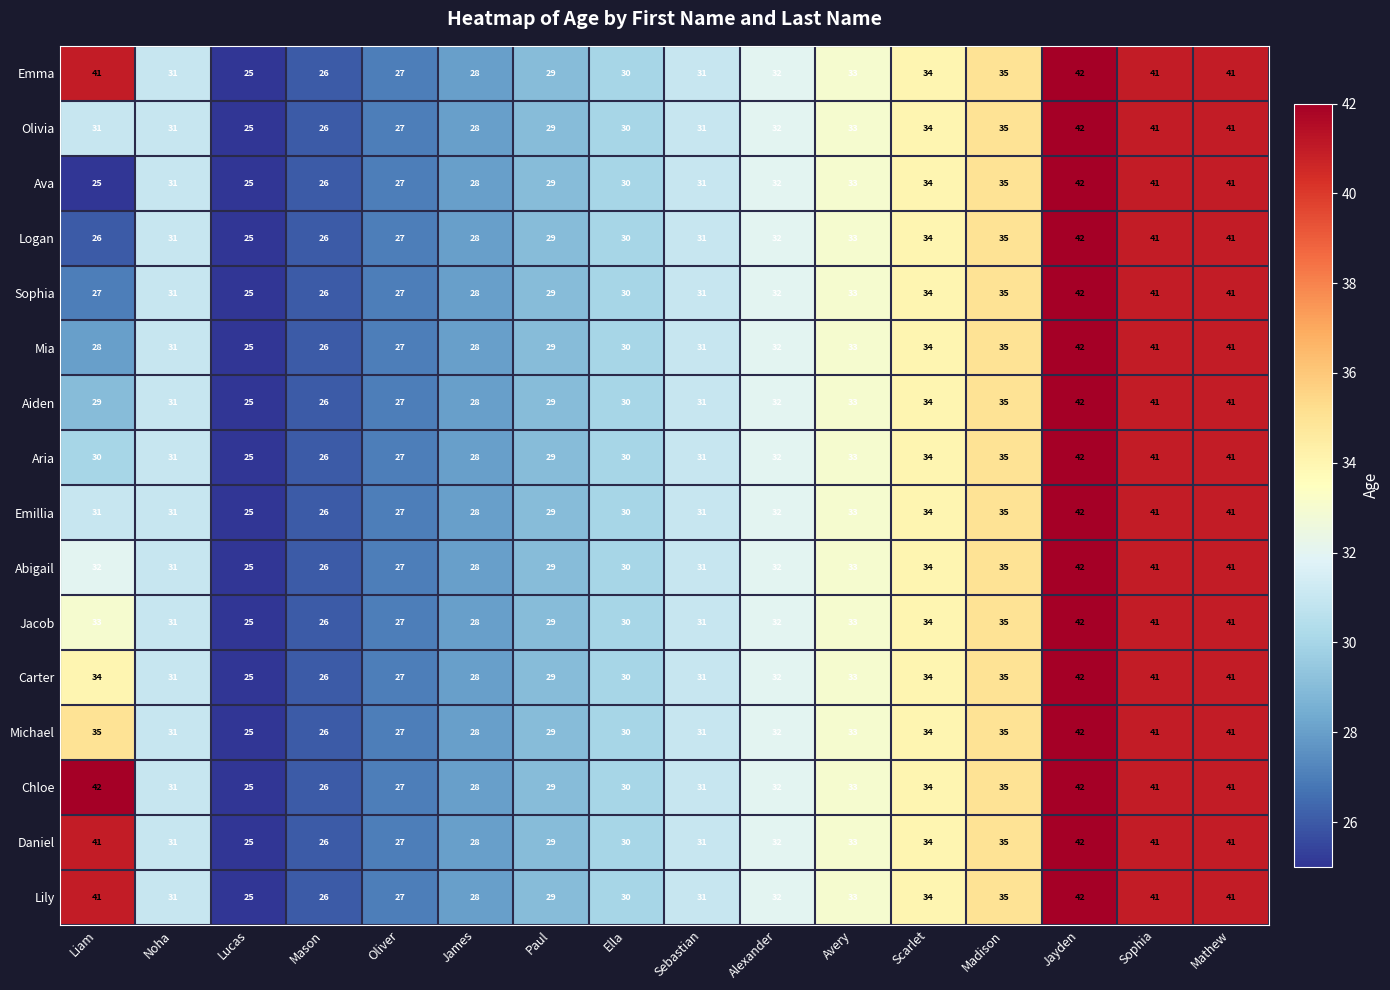

The Mia series shows 12 at Noha. True or false?

False